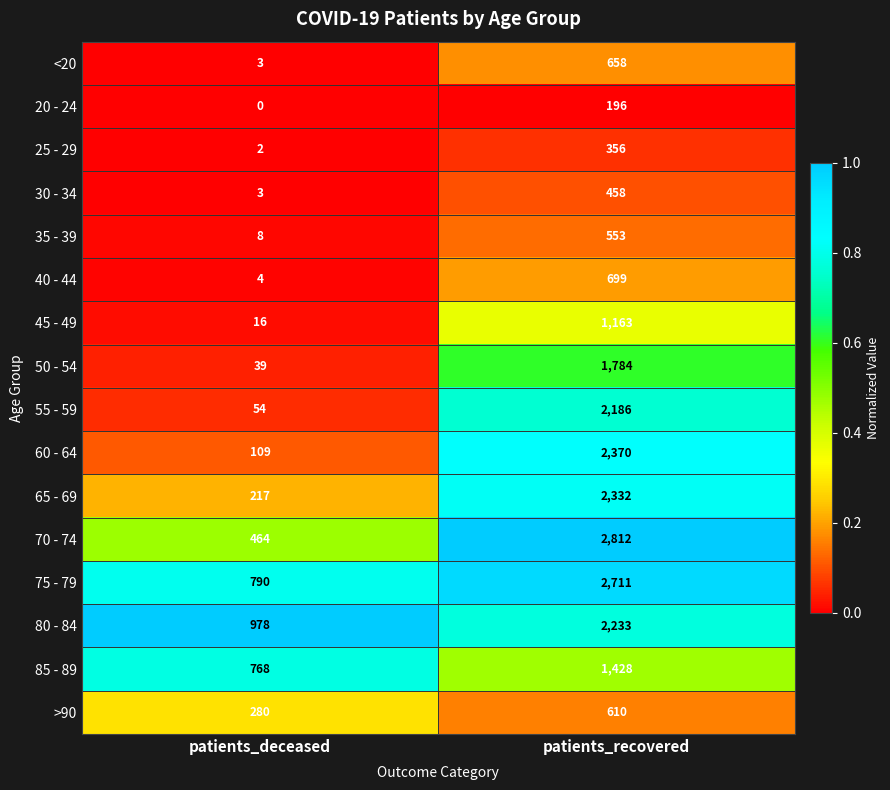

Rank the series at patients_recovered from lowest to highest value.

20 - 24, 25 - 29, 30 - 34, 35 - 39, >90, <20, 40 - 44, 45 - 49, 85 - 89, 50 - 54, 55 - 59, 80 - 84, 65 - 69, 60 - 64, 75 - 79, 70 - 74